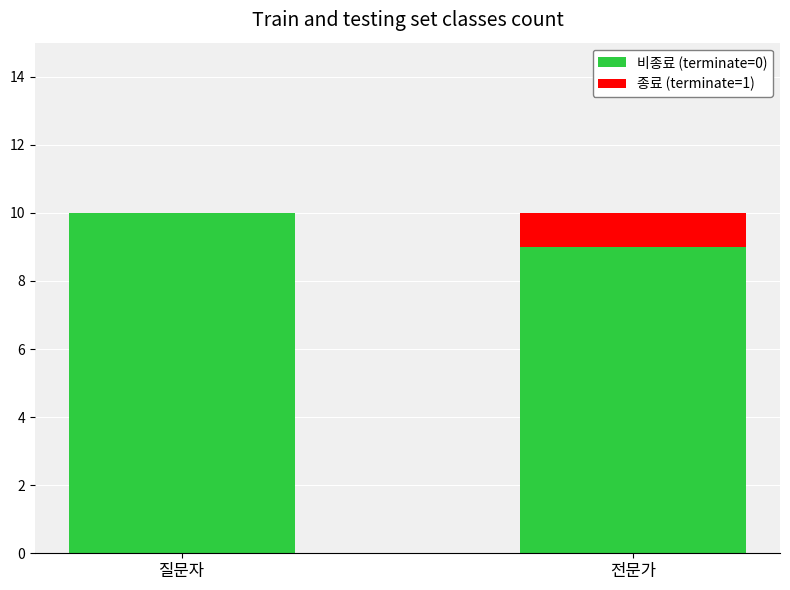

The 비종료 (terminate=0) series shows 10 at 질문자. True or false?

True